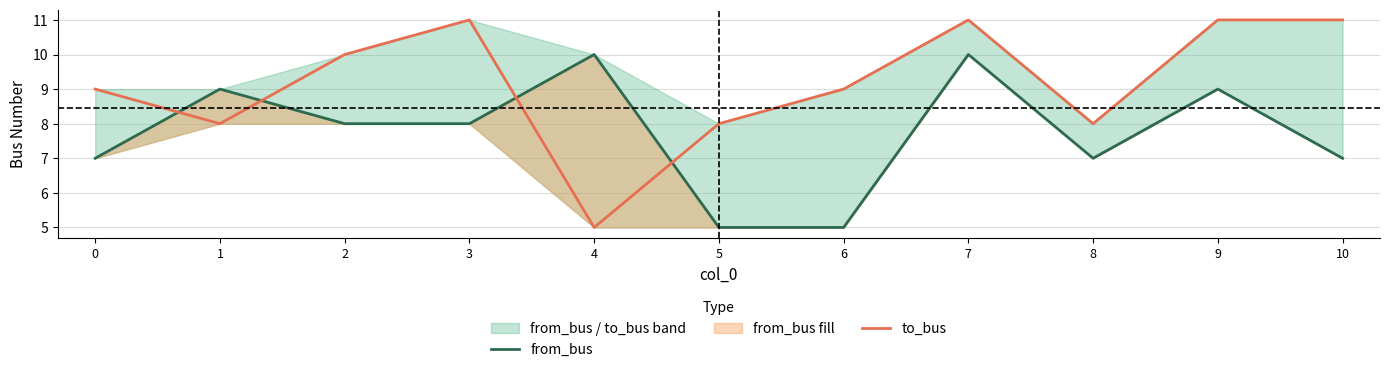

At how many categories does at least one series exceed 8?

9